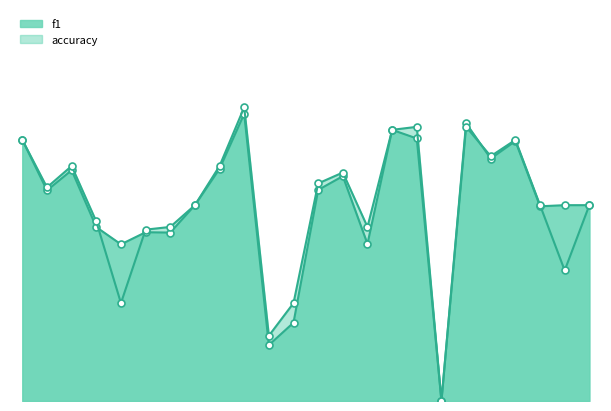

Reading left to right, extract all data points from this chart.

f1: 1=0.7	2=0.5	3=0.6	4=0.4	5=0.4	6=0.4	7=0.4	8=0.5	9=0.6	10=0.7	12=0.1	13=0.2	14=0.5	15=0.6	16=0.4	17=0.7	18=0.7	19=0.0	21=0.7	22=0.6	23=0.7	24=0.5	25=0.5	26=0.5
accuracy: 1=0.7	2=0.5	3=0.6	4=0.5	5=0.2	6=0.4	7=0.4	8=0.5	9=0.6	10=0.8	12=0.2	13=0.2	14=0.6	15=0.6	16=0.4	17=0.7	18=0.7	19=0.0	21=0.7	22=0.6	23=0.7	24=0.5	25=0.3	26=0.5